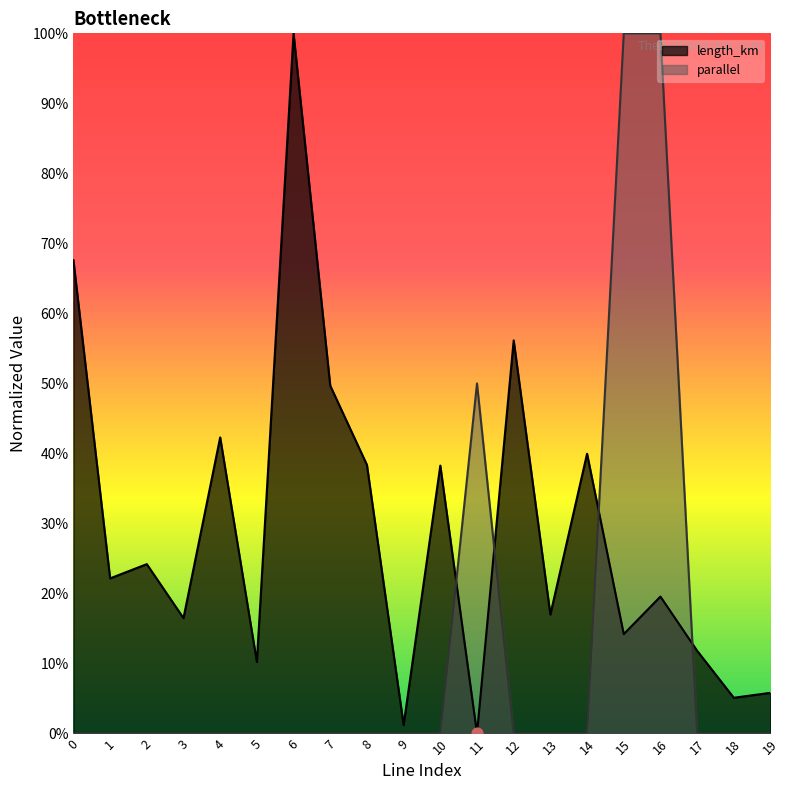

At which category is the sum across all series the highest?

16